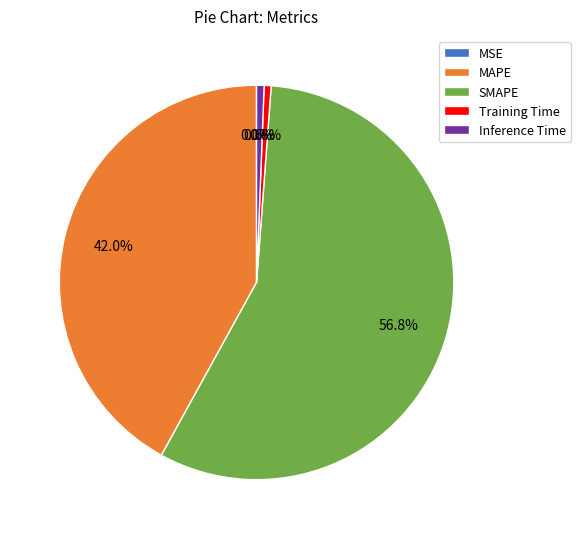

True or false: Inference Time accounts for 11% of the total.

False